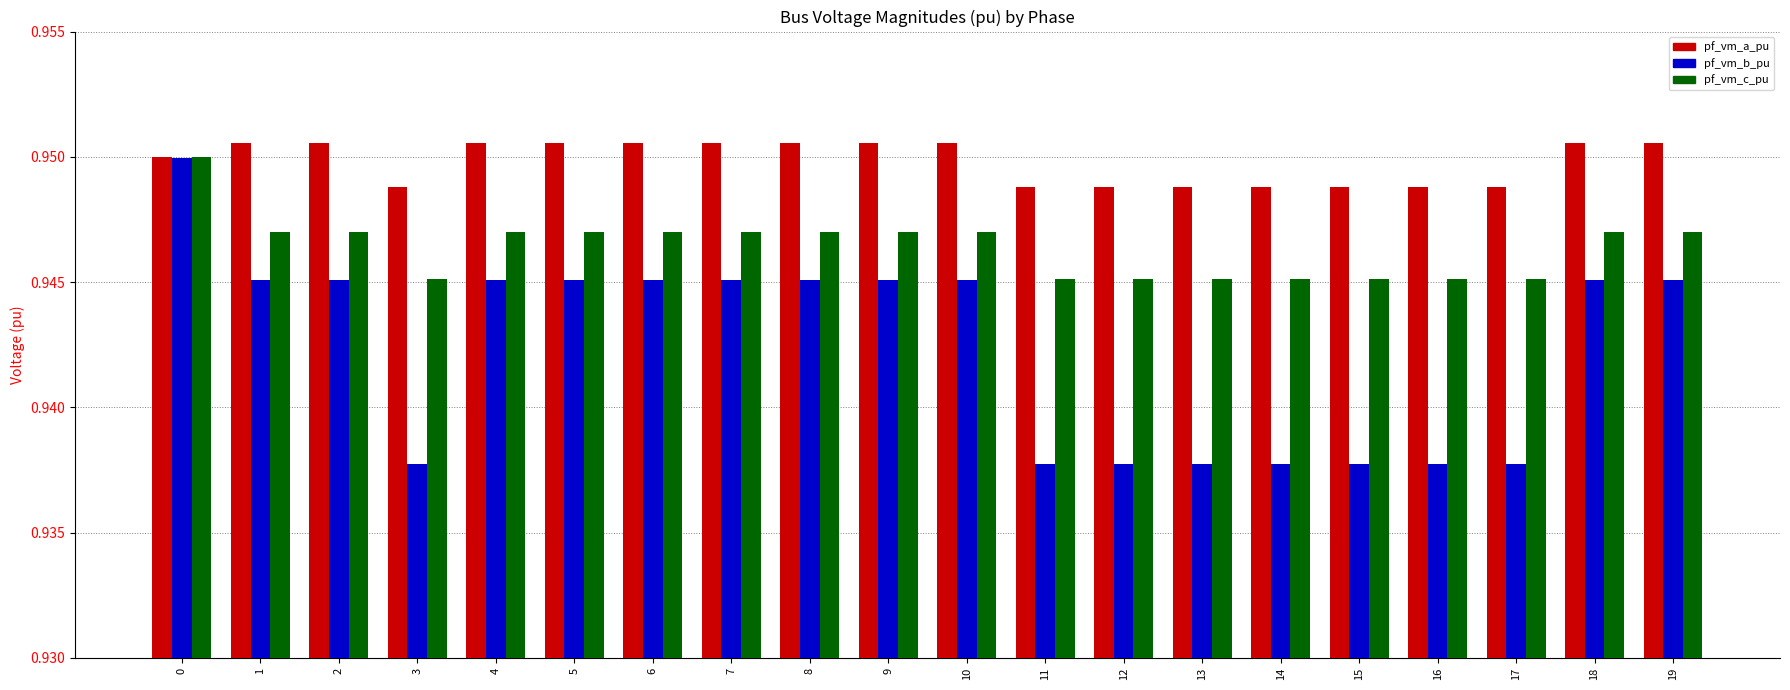

Count the pf_vm_a_pu values in the range 0 to 1.

20